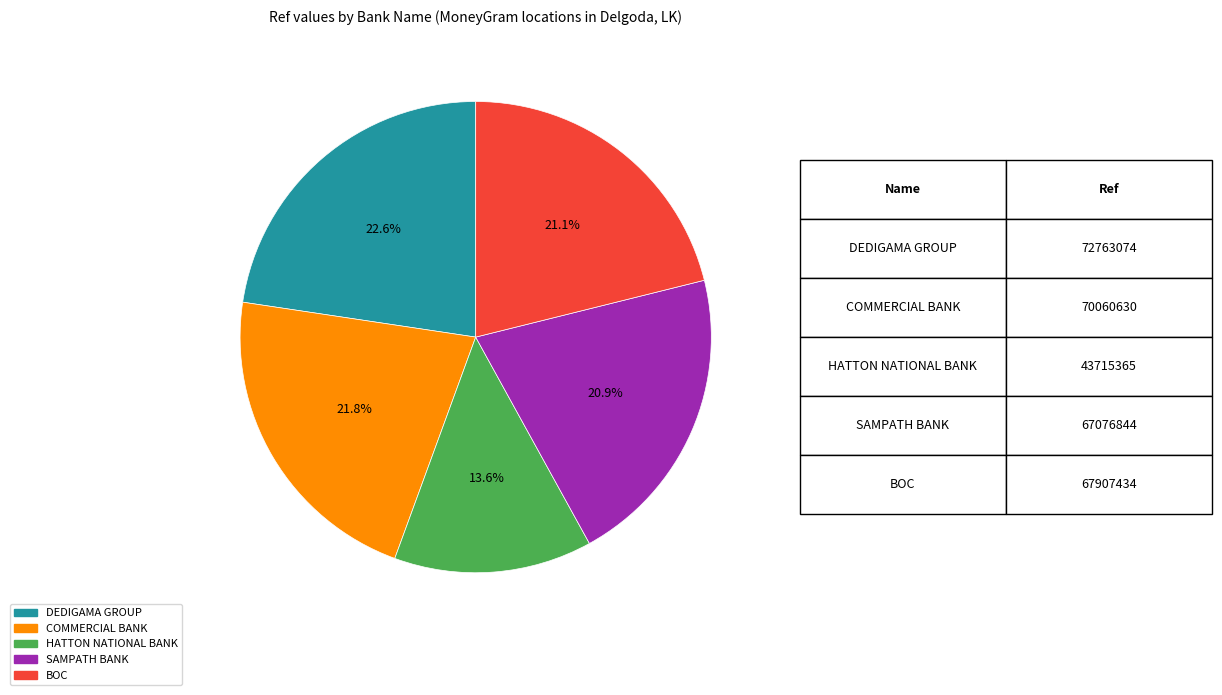

Is there a majority slice in this chart?

No